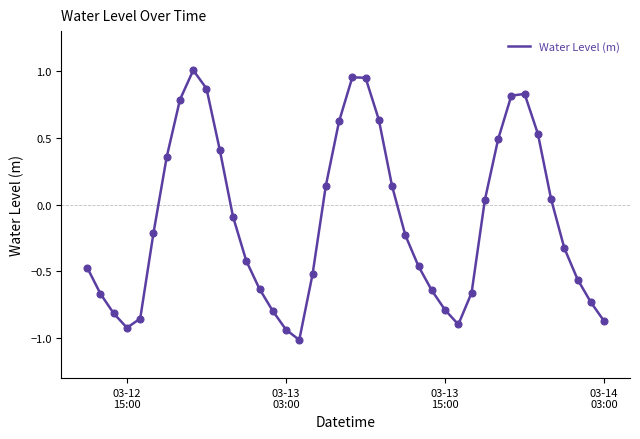

What is the smallest value displayed?

-1.0